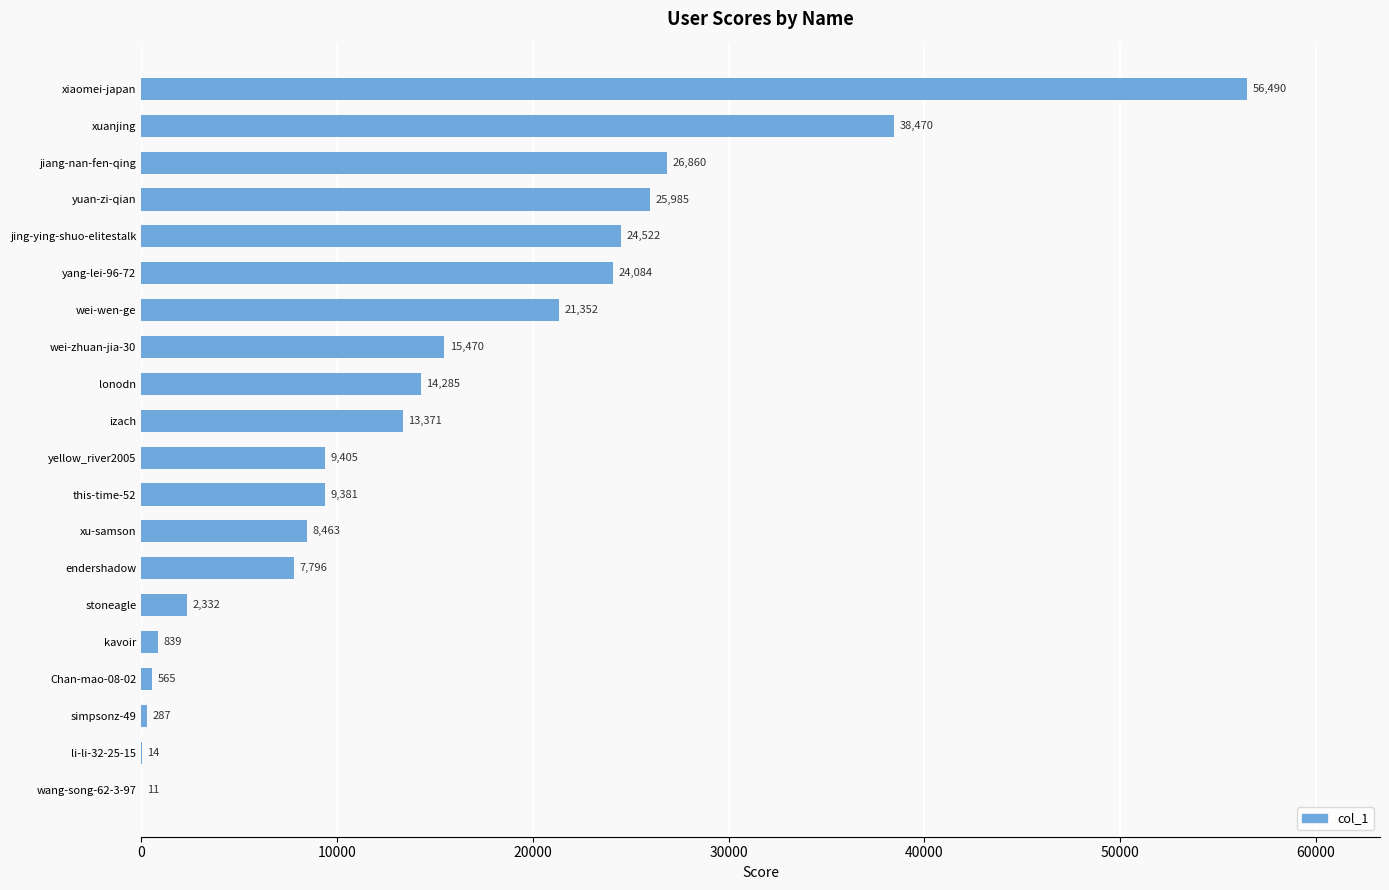

How many distinct data groups are displayed?

1